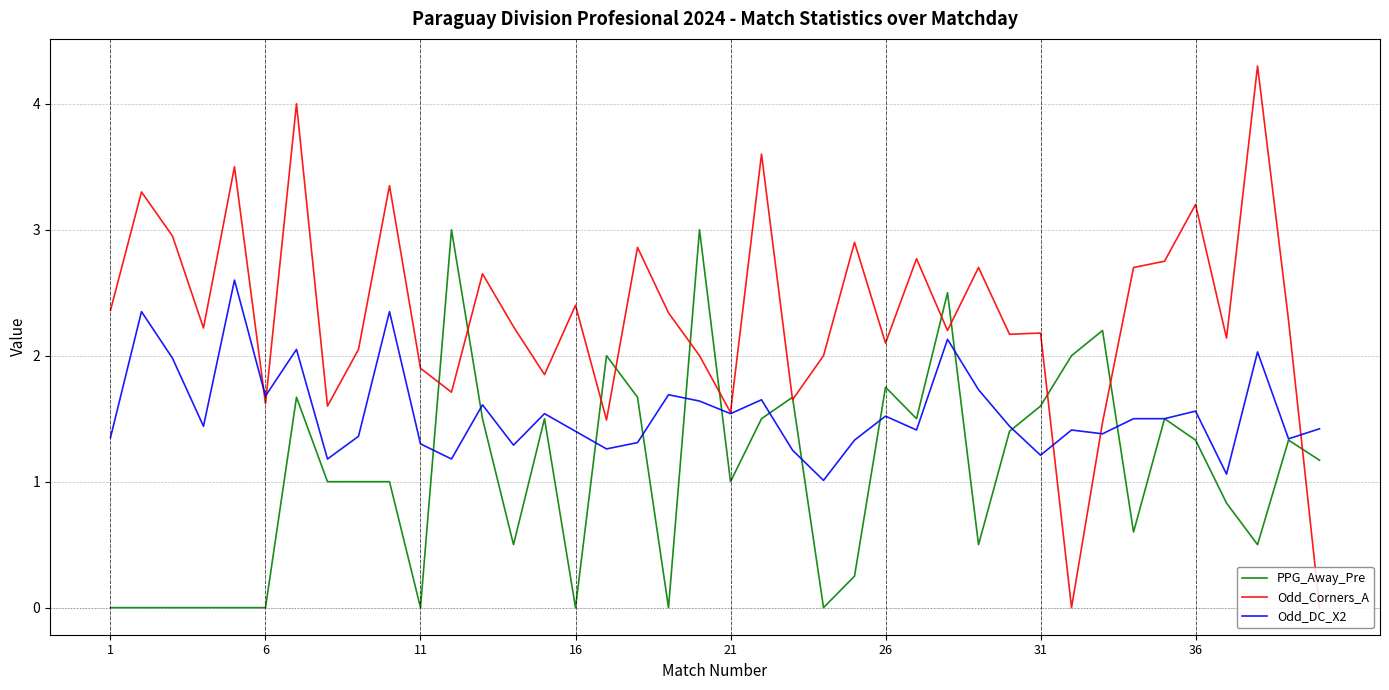

Which series has the largest range (max minus min)?

Odd_Corners_A